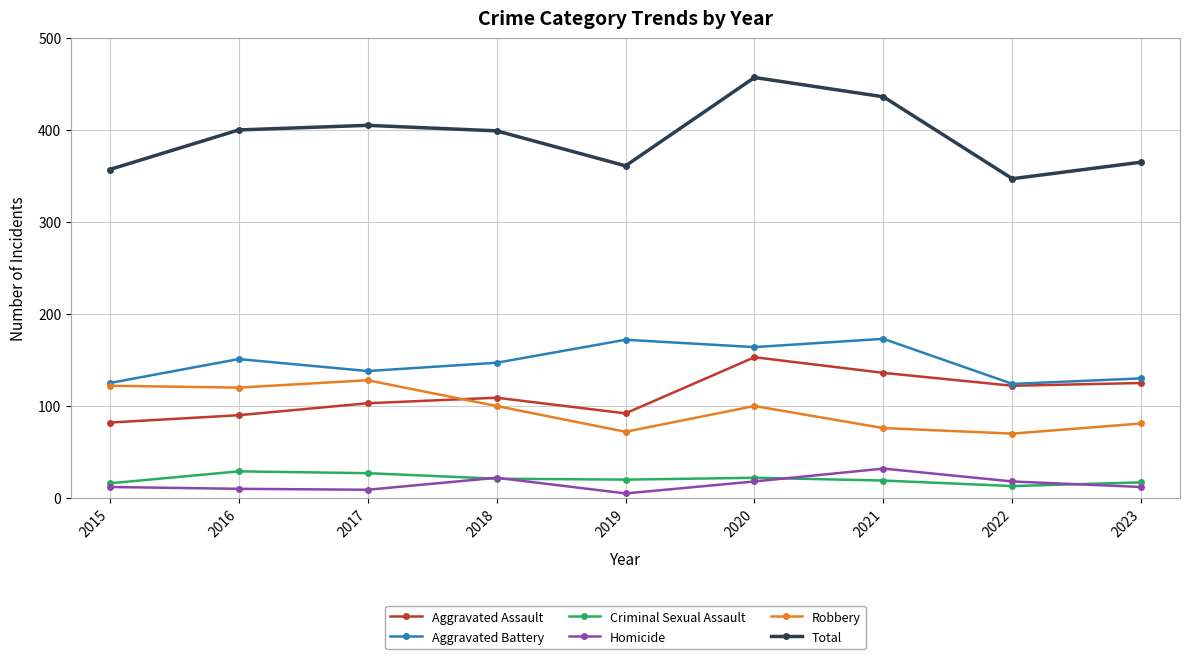

What is the minimum value for Aggravated Assault?

82